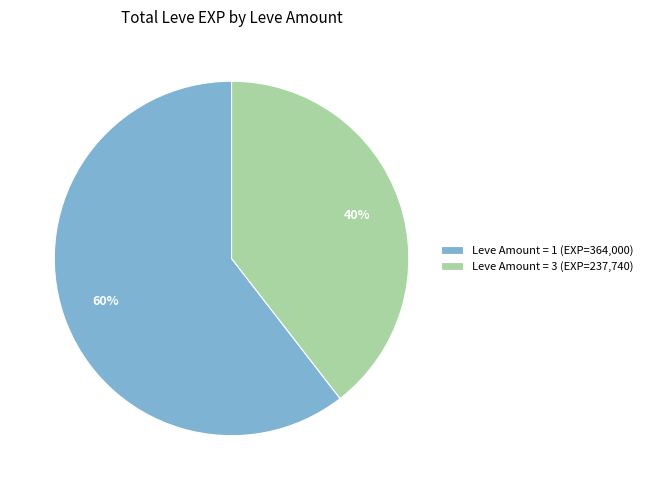

Which slice is the largest?

Leve Amount = 1 (EXP=364,000)